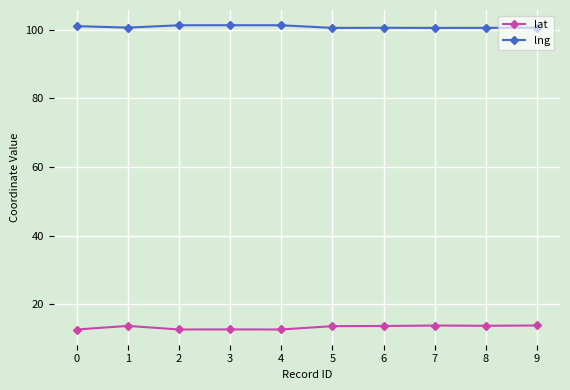

Rank the series by their average value, from lowest to highest.

lat, lng